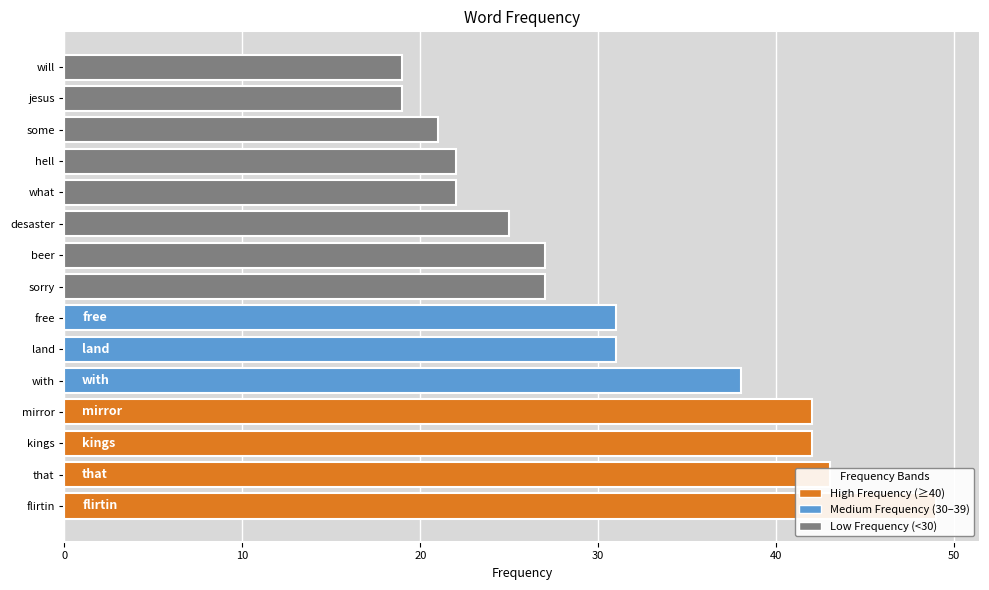

What is the sum of all values?

458